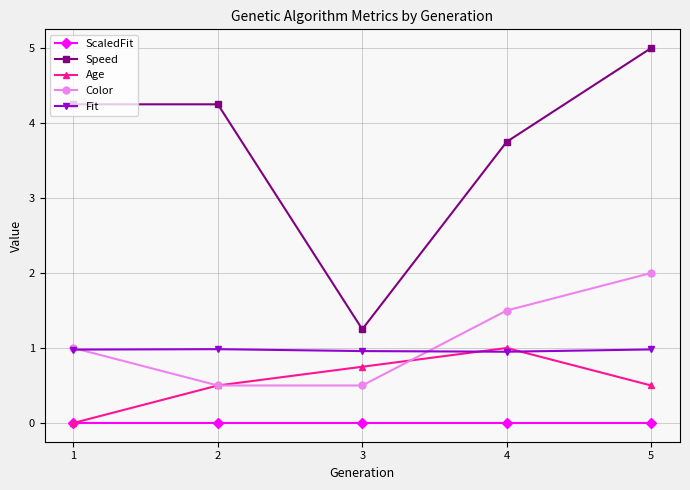

Between which two adjacent categories do Fit and Age first intersect?

3 and 4